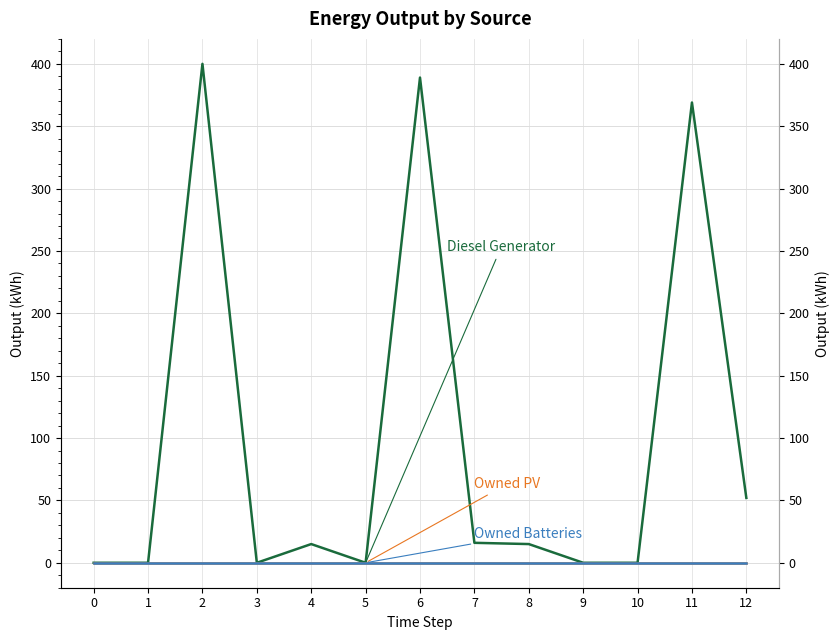

List the labels in order of Diesel Generator value, smallest first.

0, 1, 3, 5, 9, 10, 4, 8, 7, 12, 11, 6, 2